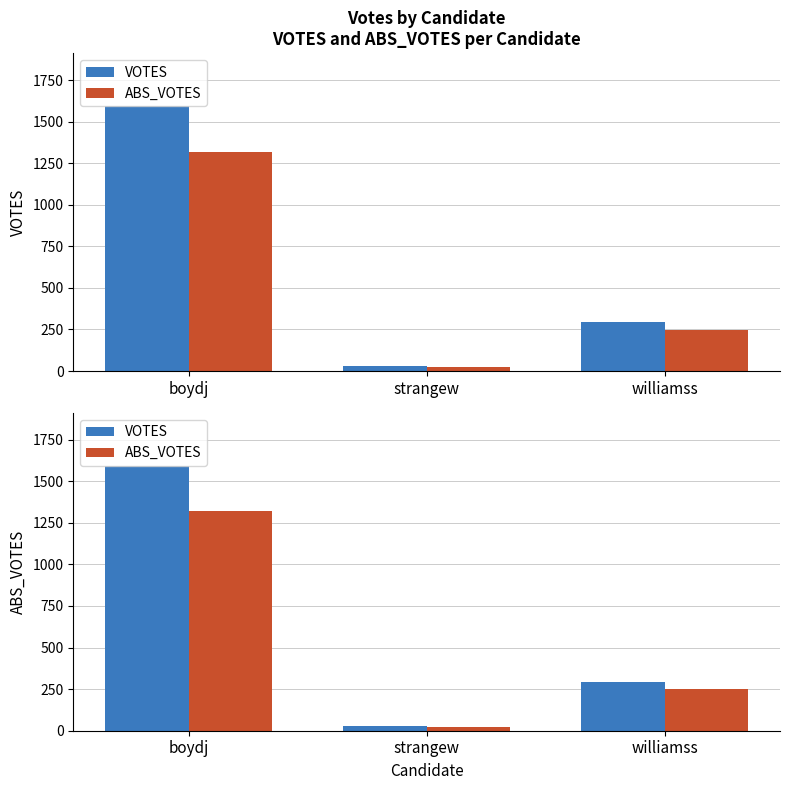

Rank the series at williamss from highest to lowest value.

VOTES, ABS_VOTES